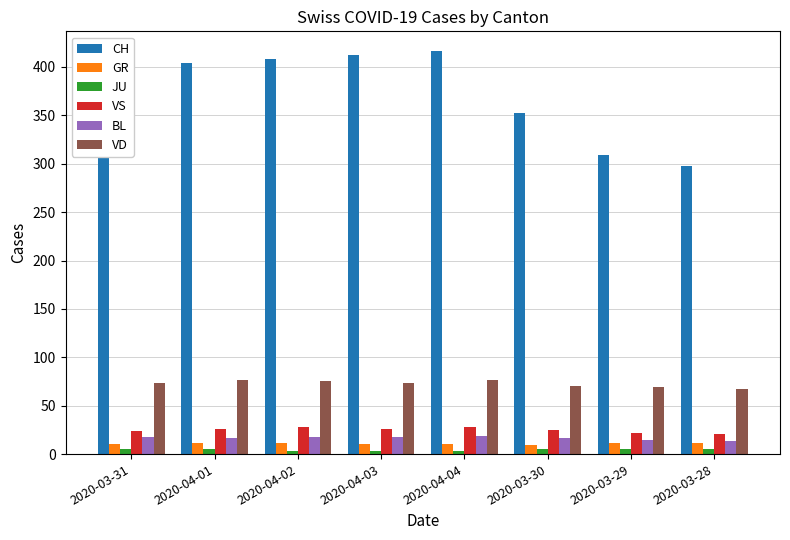

Which series has the largest total across all categories?

CH